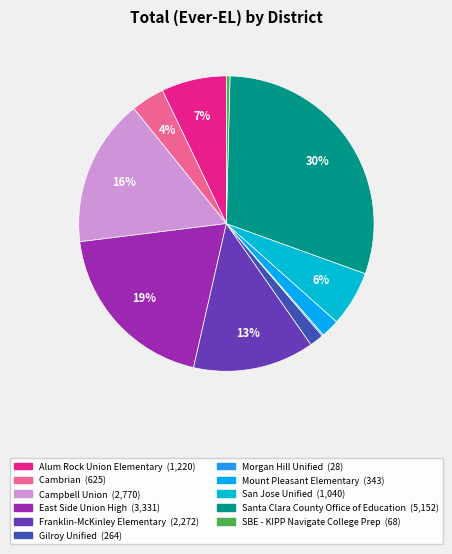

What percentage is NOT represented by East Side Union High?

80.5%